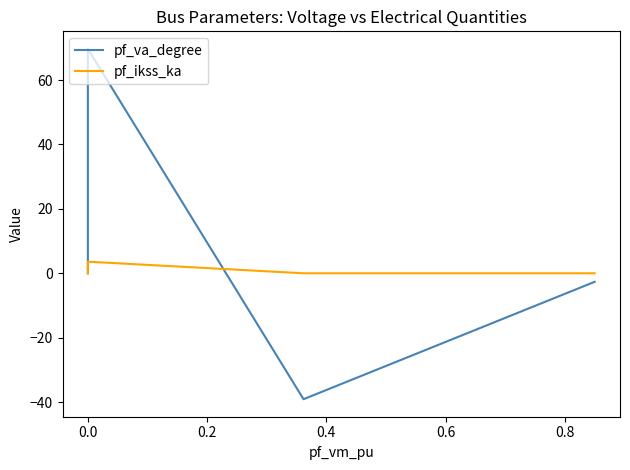

Which series has the largest total across all categories?

pf_va_degree